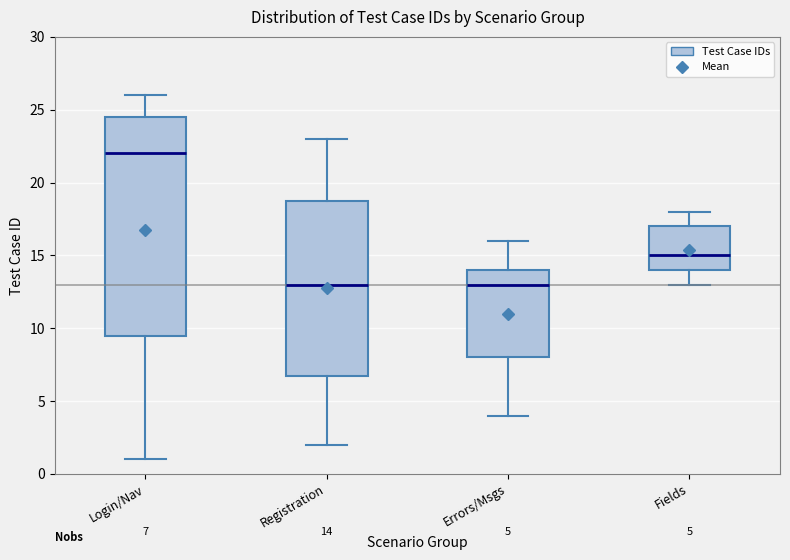

Comparing the boxes themselves (not the whiskers), which one is the tallest?

Login/Nav